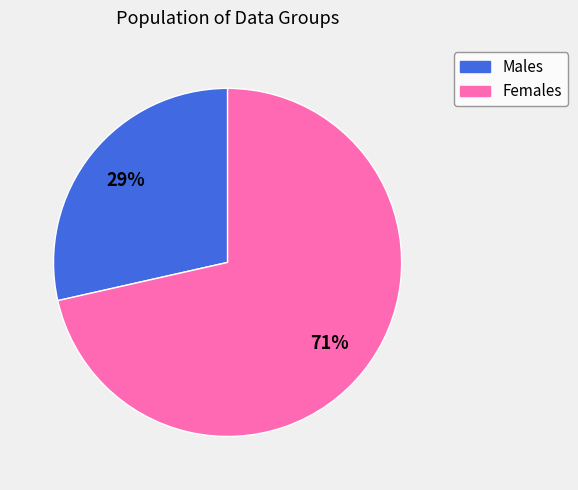

Does any single category account for the majority?

Yes